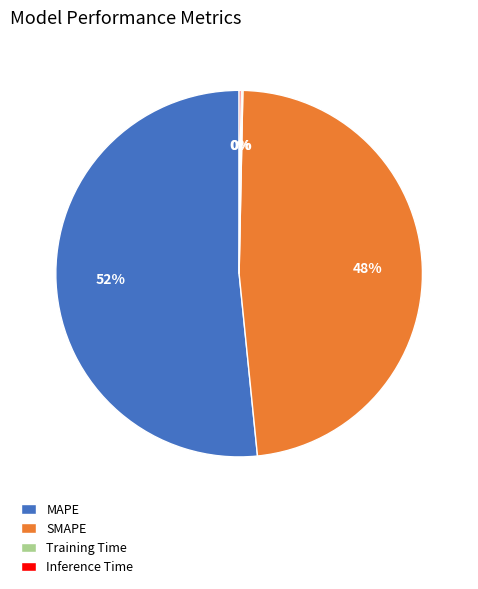

Is there any slice that represents more than half of the pie?

Yes